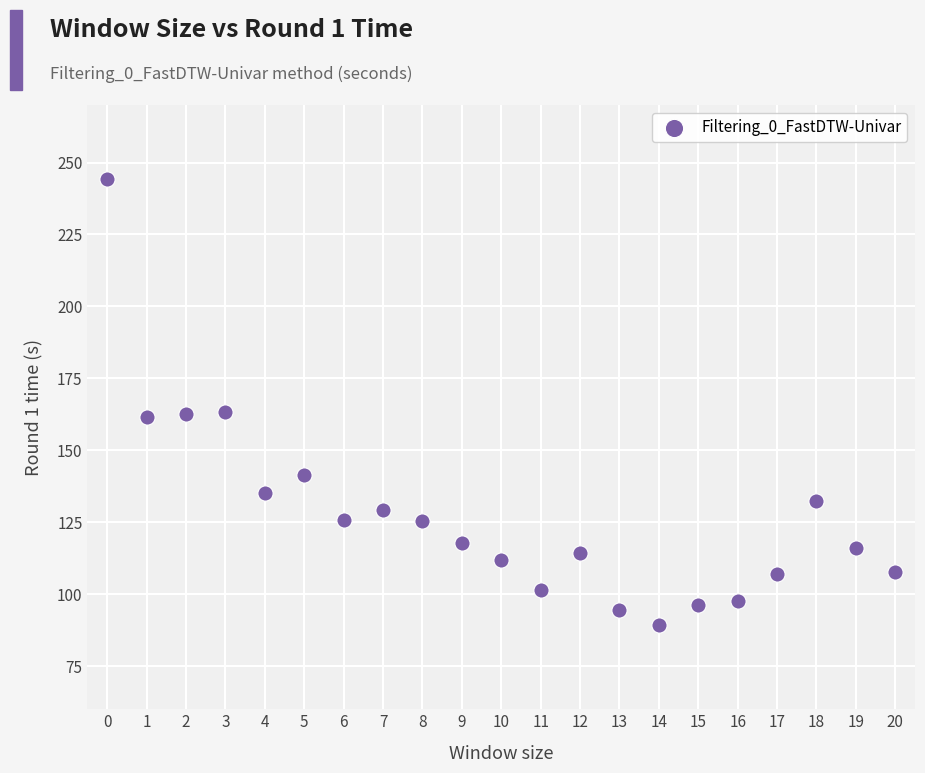

What is the range of Y values (max minus min)?

155.3